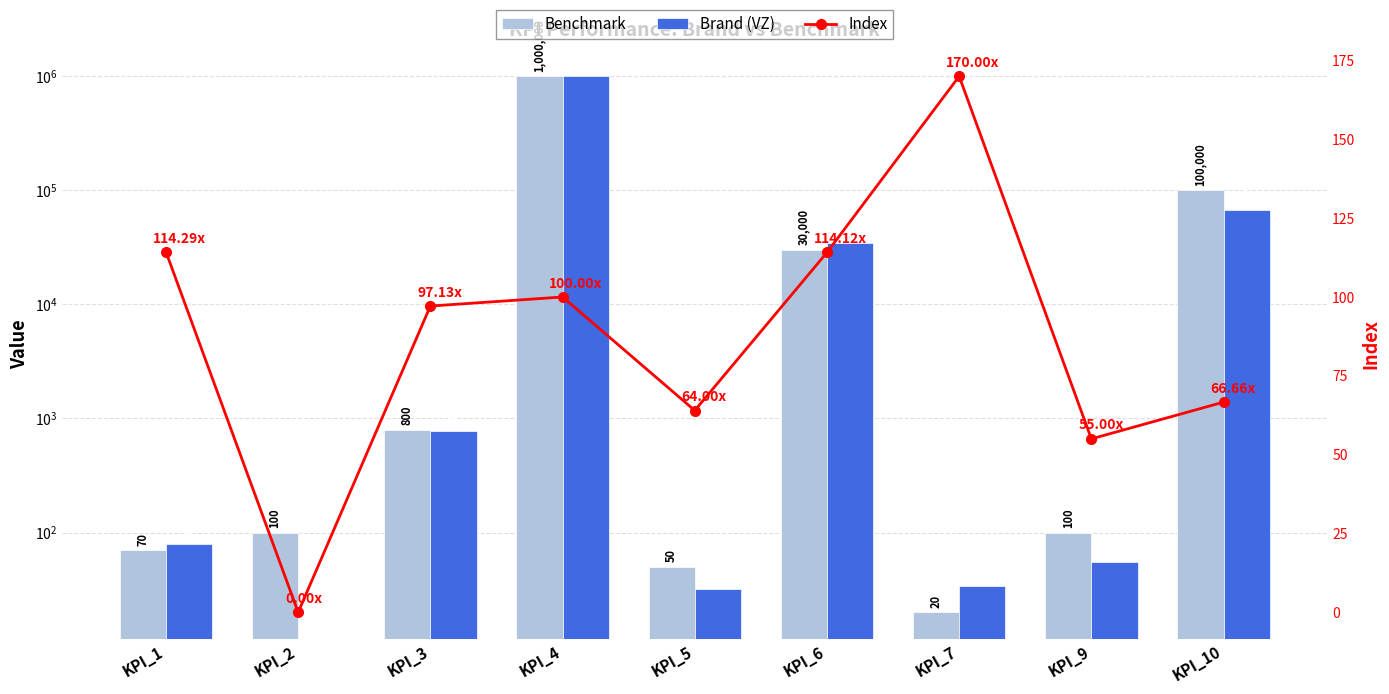

How many groups of bars are there?

9